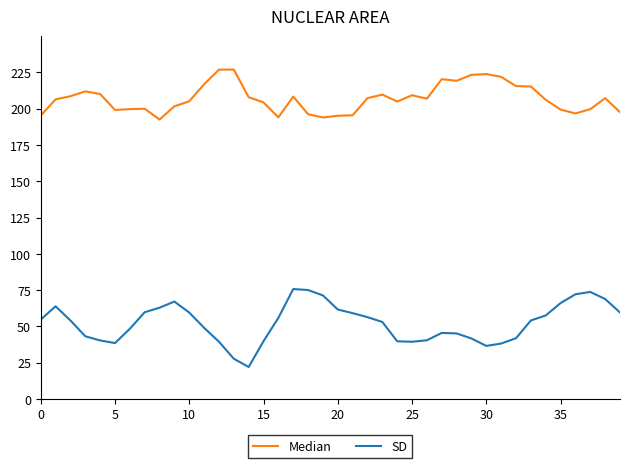

Rank the series by their average value, from highest to lowest.

Median, SD